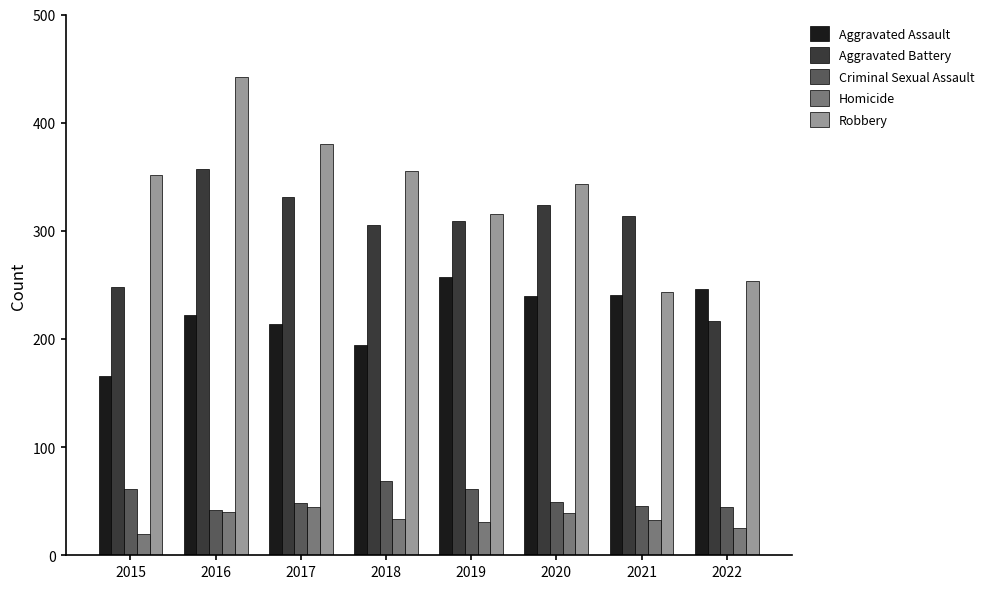

What is the total value across all series at 2019?

974